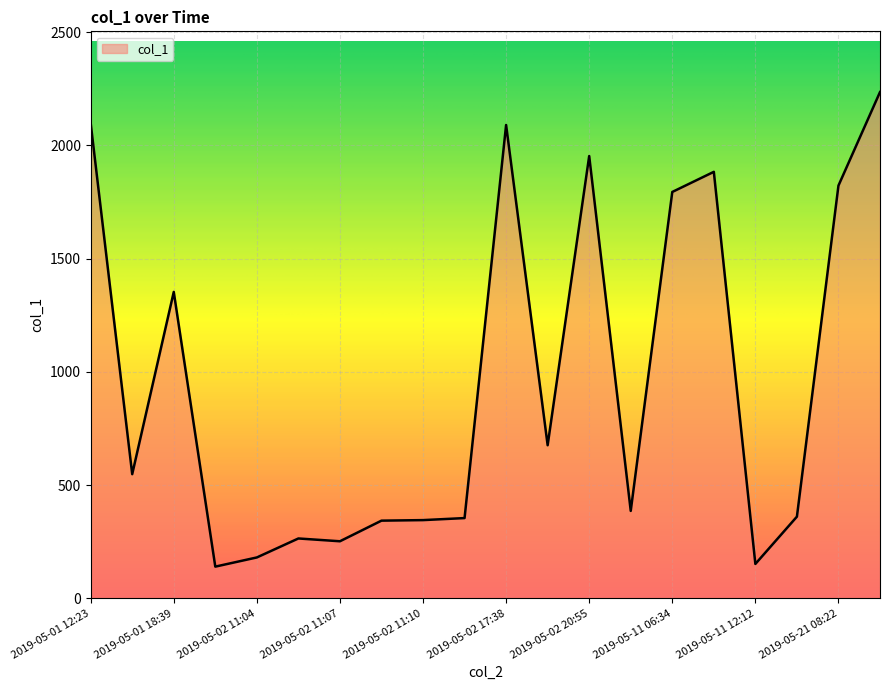

What is the minimum value shown in the chart?

139.9